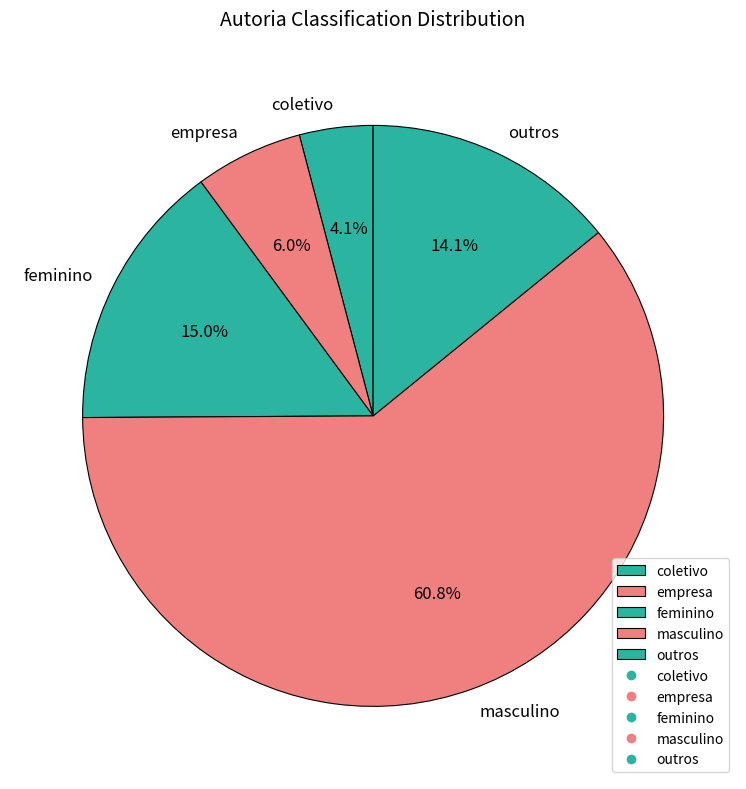

Does any single category account for the majority?

Yes